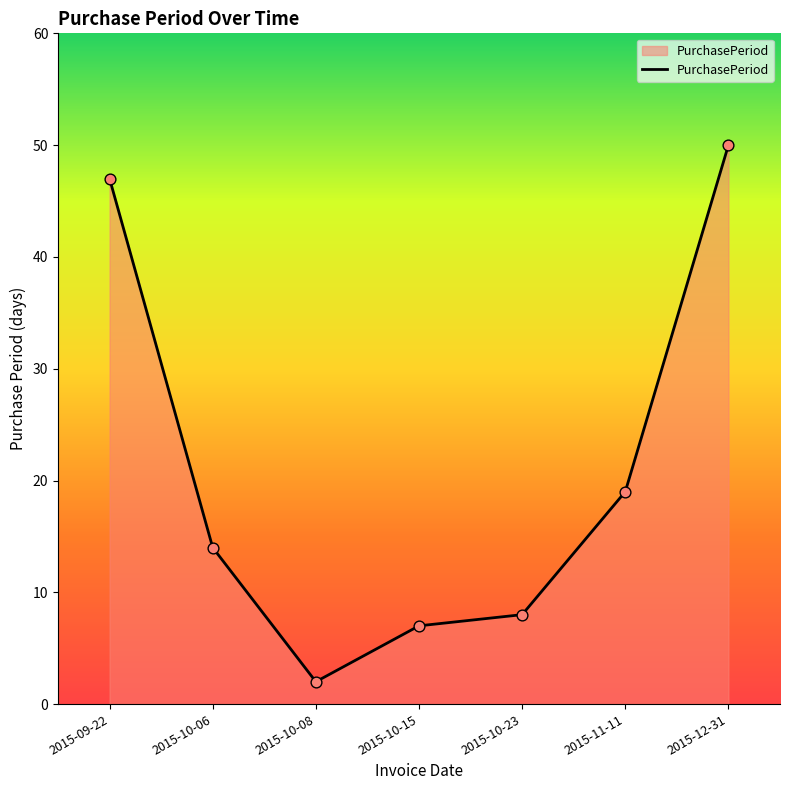

What is the change in value from 2015-10-15 to 2015-11-11?

+12